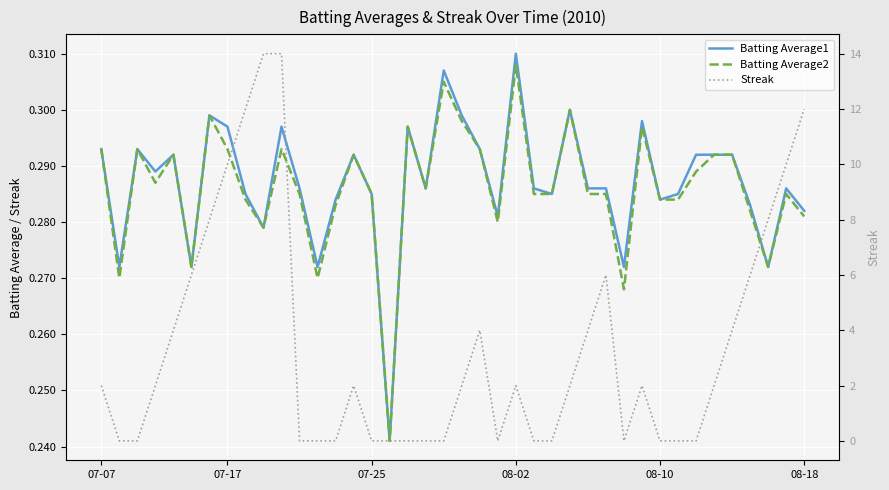

What is the greatest value displayed?

14.0